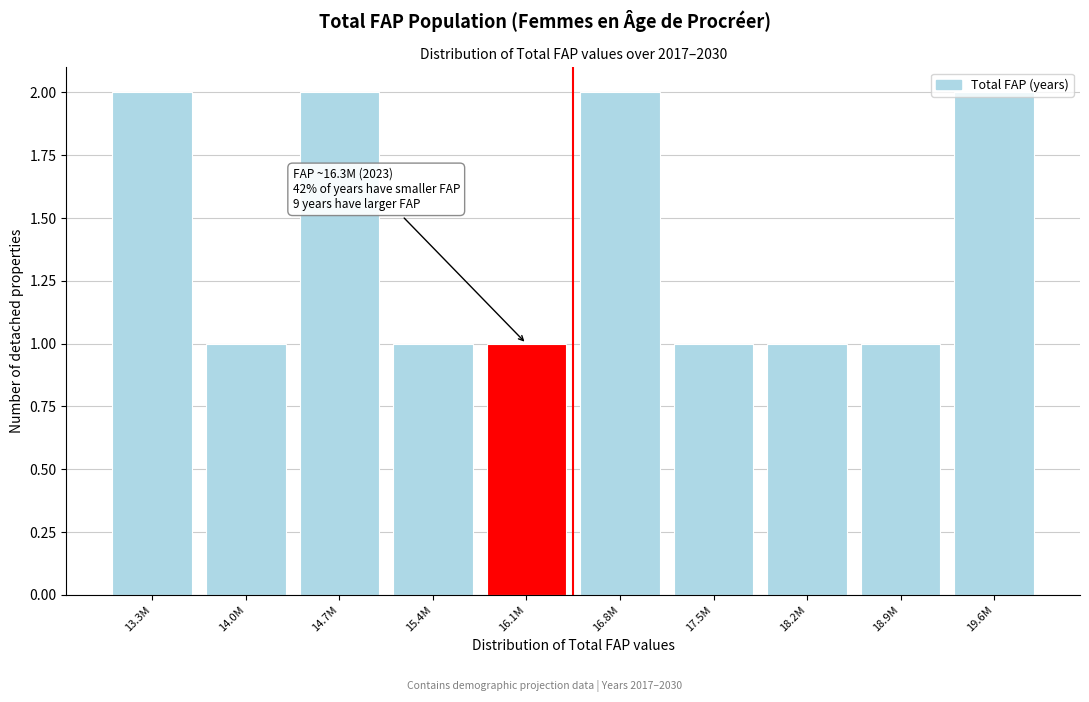

What is the change in value from 15.4M to 19.6M?

+1